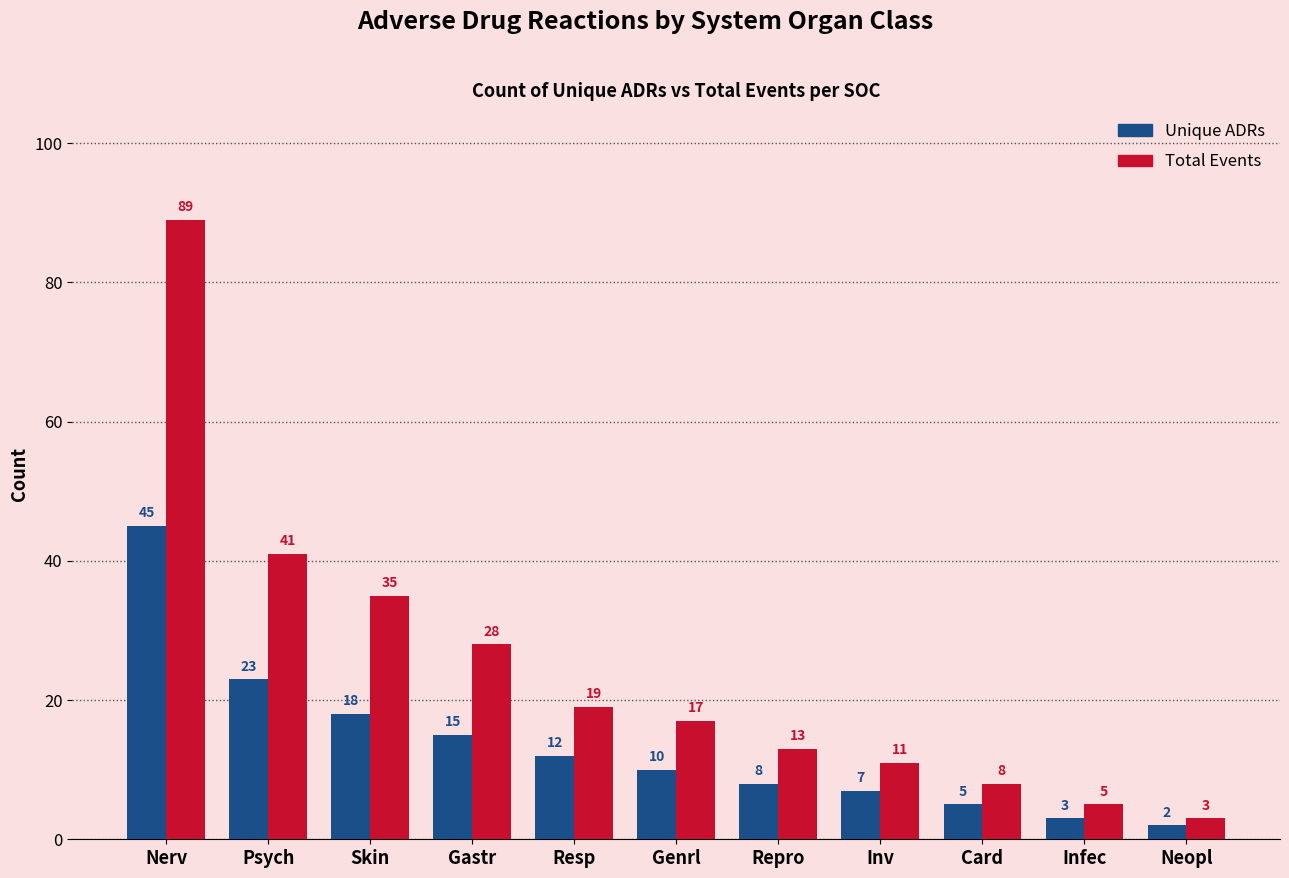

At how many categories does at least one series exceed 43?

1